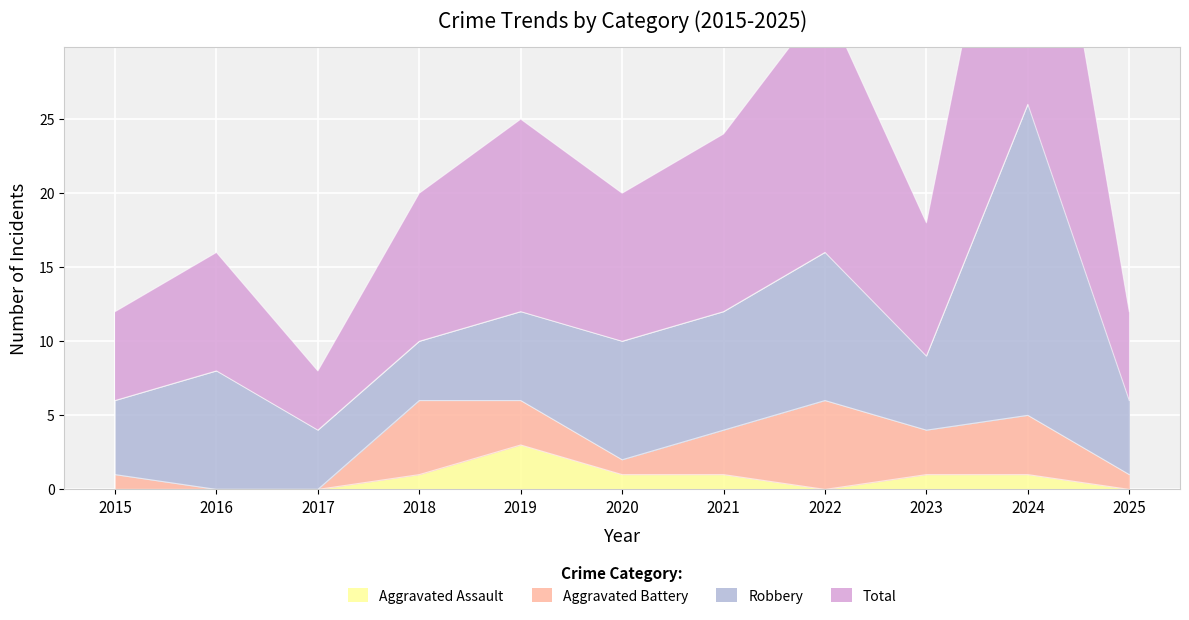

Which category has the highest value across all series?

2024